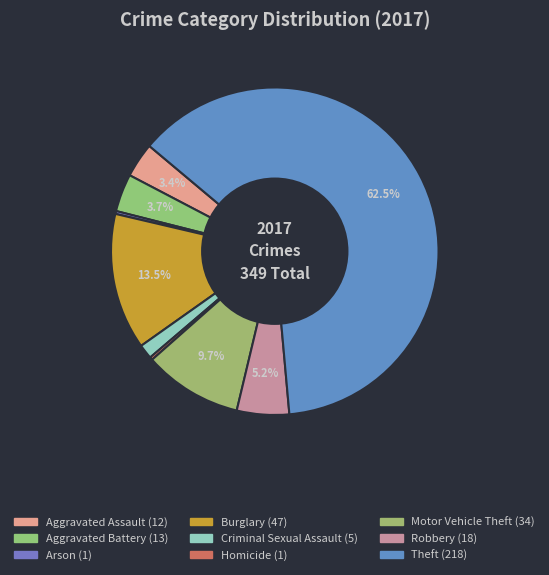

How many slices are in this pie chart?

9